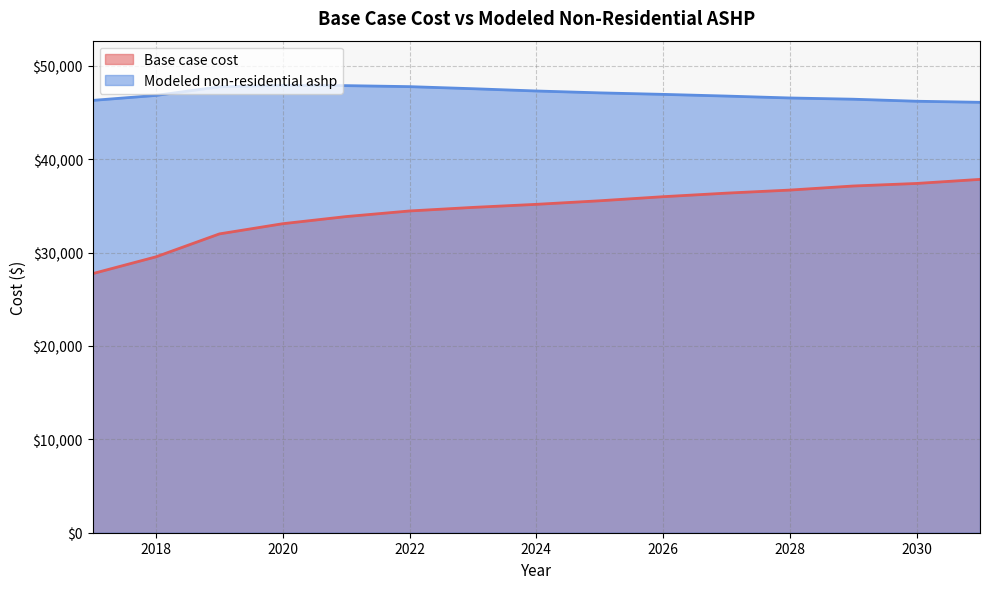

Is it true that Modeled non-residential ashp equals 66792.0 at 2021?

False